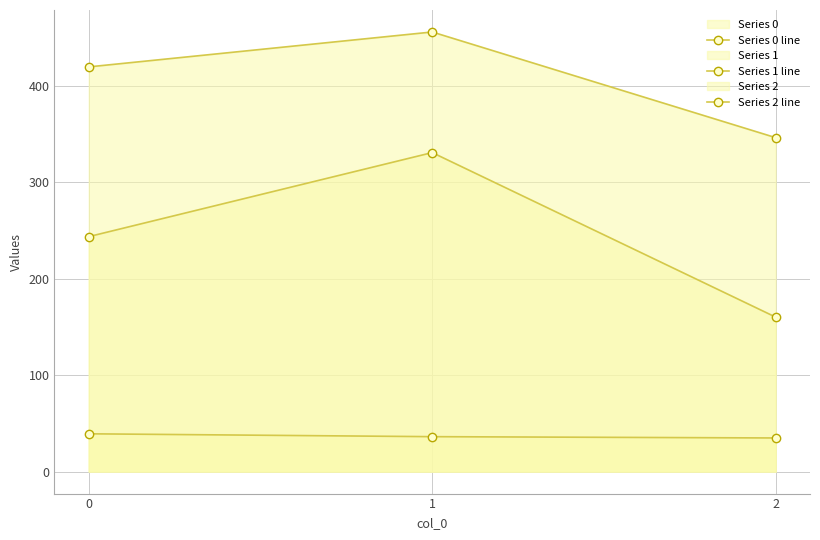

At which category is the sum across all series the highest?

1